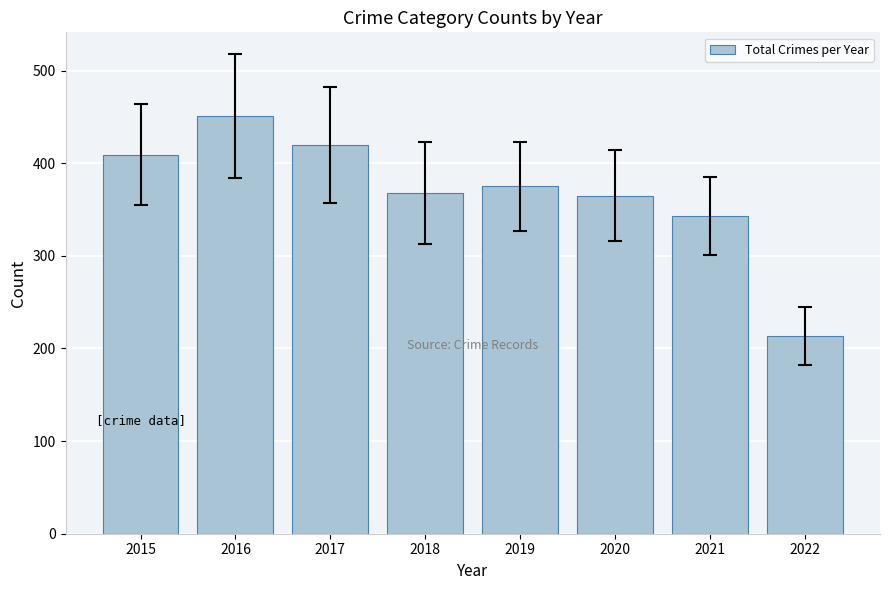

Which label corresponds to the largest value in the chart?

2016